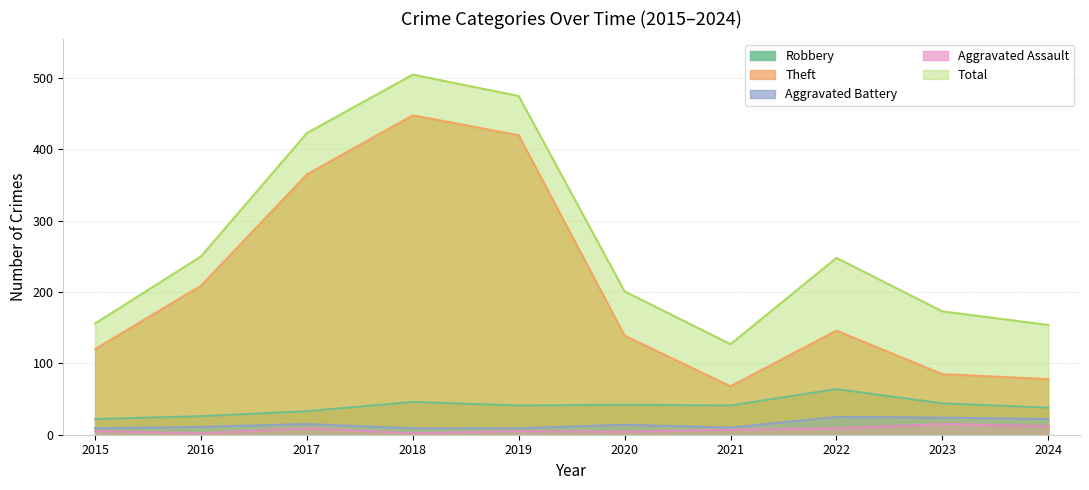

How many categories are shown in the chart?

10